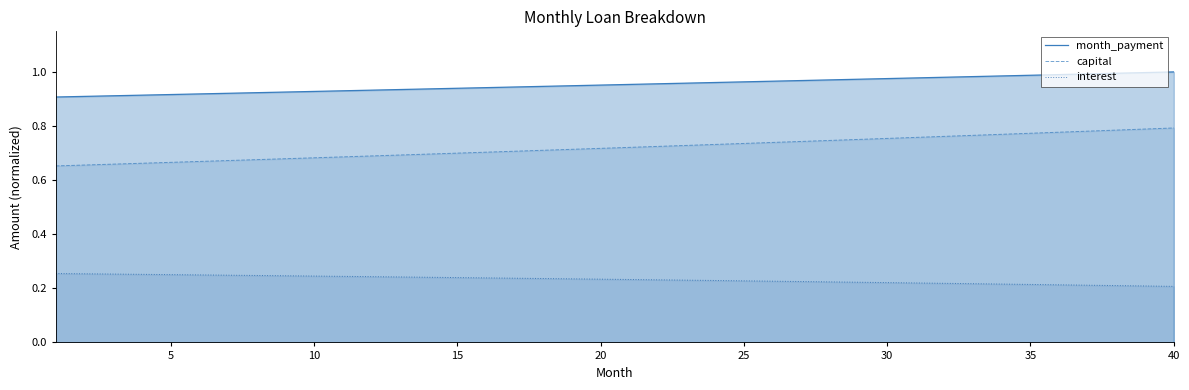

Which series has the largest total across all categories?

month_payment